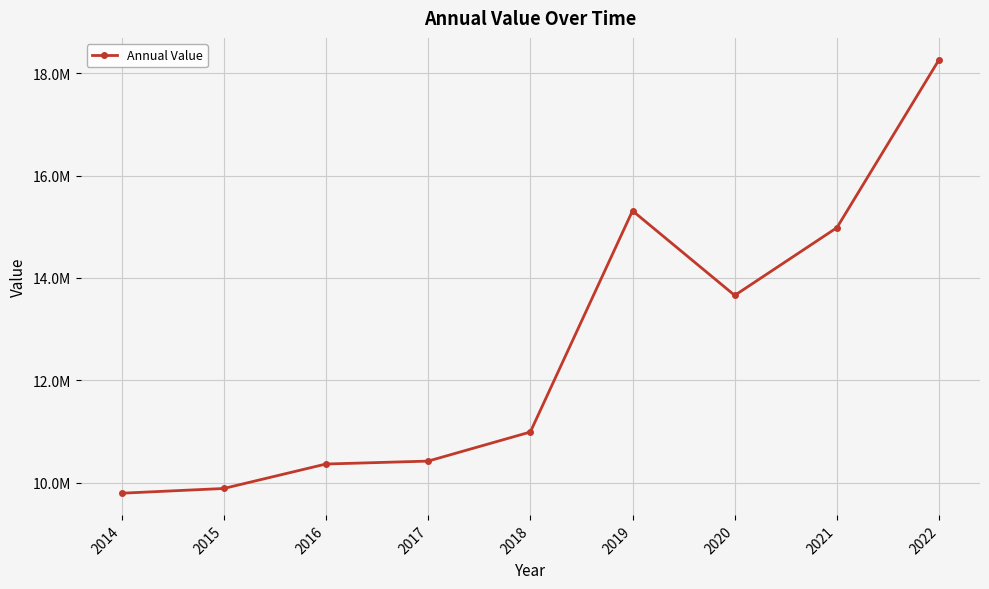

Reading left to right, list all the values displayed in this chart.

9792507.0	9885113.0	10363172.2	10420376.8	10988926.4	15312915.0	13659558.1	14983291.0	18268766.5